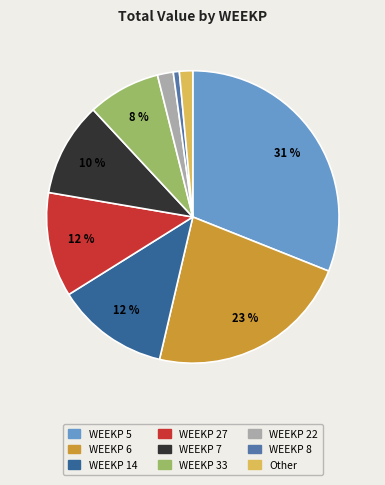

Is there a majority slice in this chart?

No